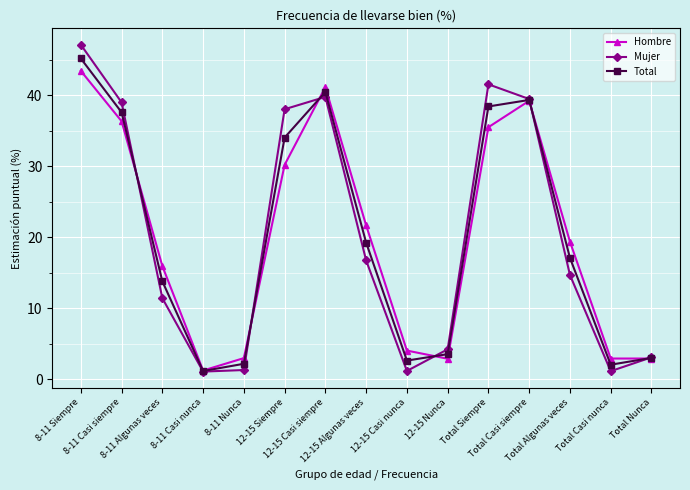

What is the value of the Hombre point at the 6th from the left?

30.2